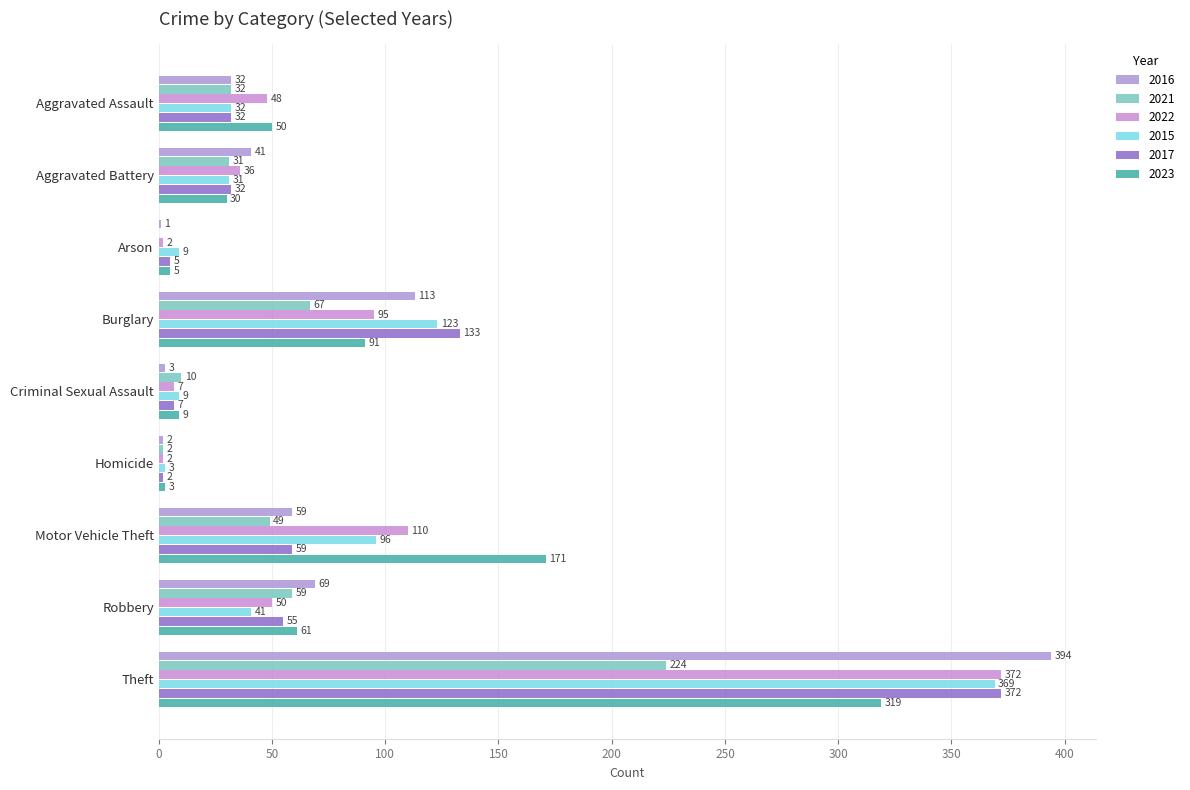

What is the difference between the 2023 values at Robbery and Criminal Sexual Assault?

52